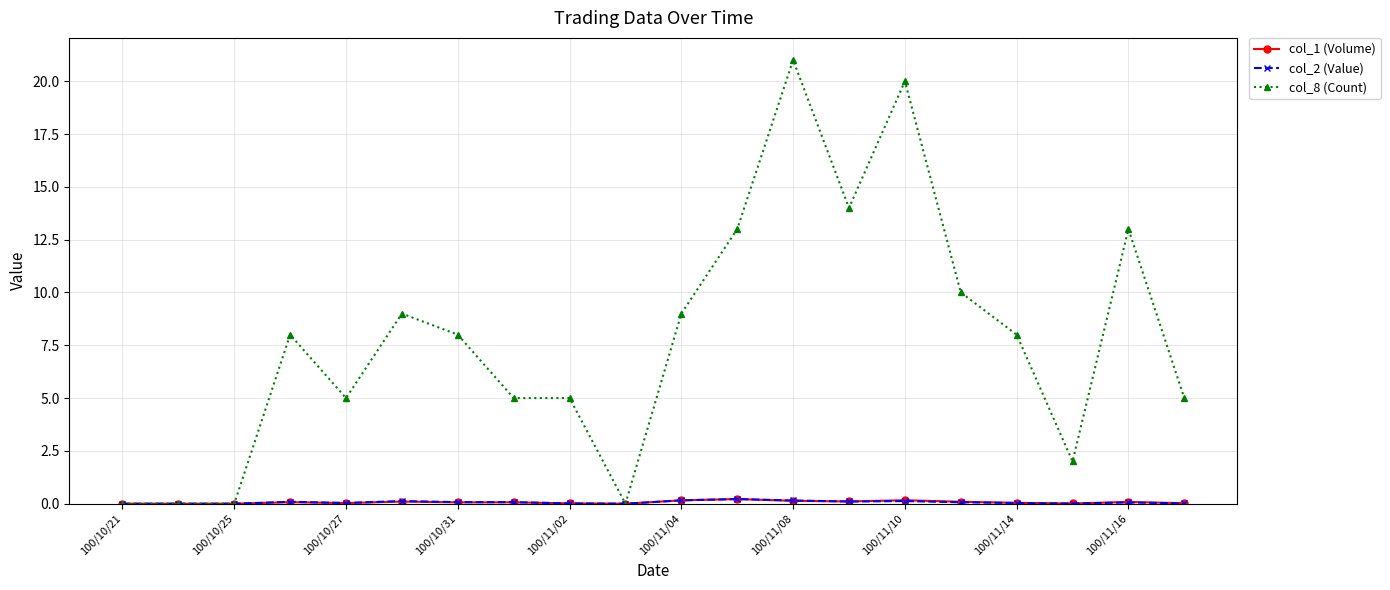

How many lines are shown in the chart?

3